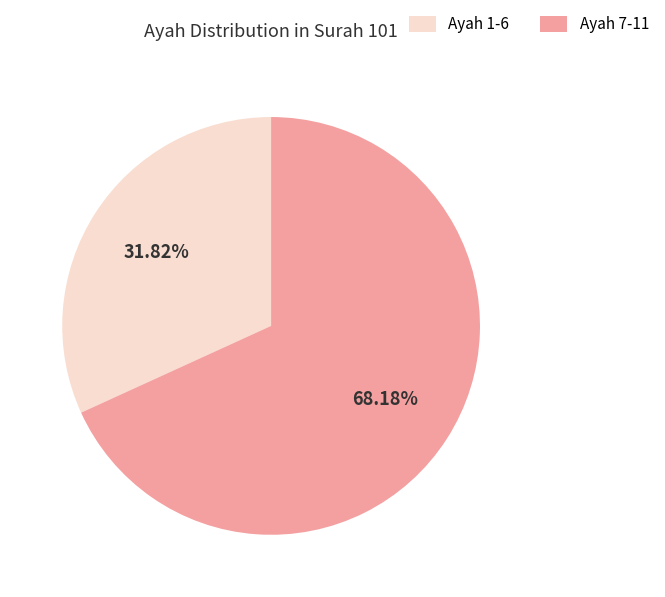

Between Ayah 1-6 and Ayah 7-11, which is larger?

Ayah 7-11